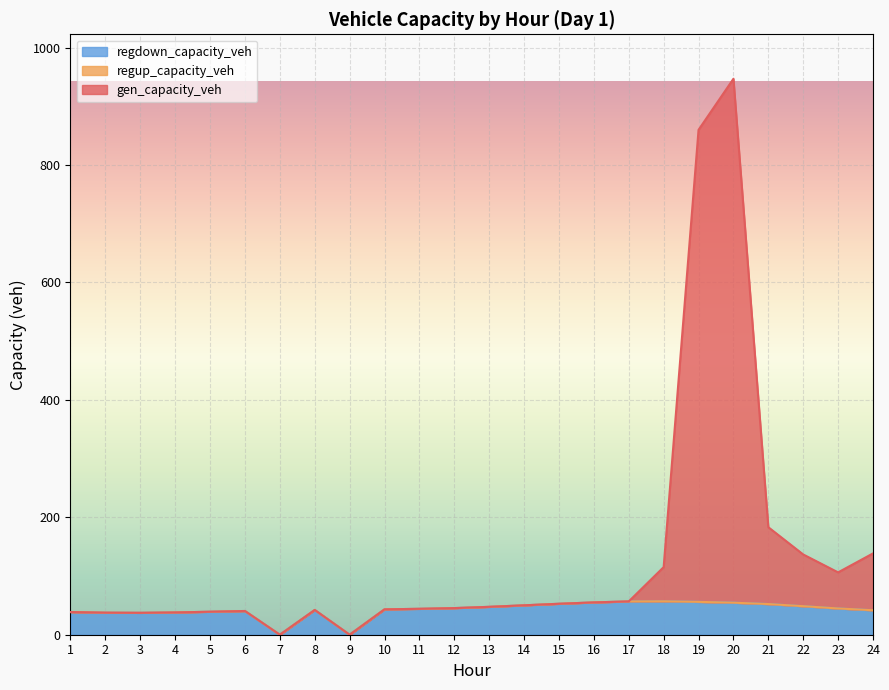

What is the sum of the gen_capacity_veh values at 7 and 14?

50.1